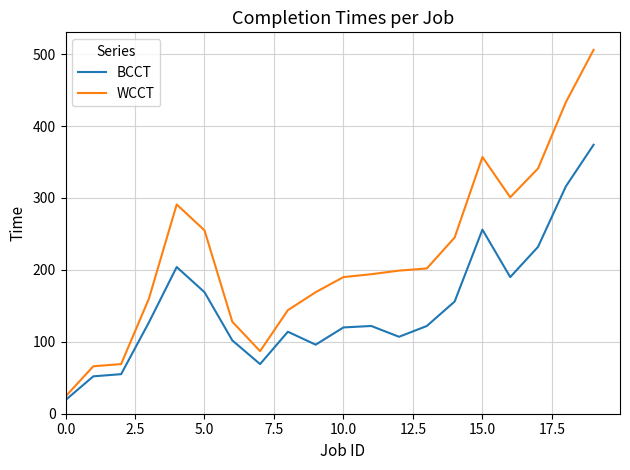

List the series in order of their overall mean, highest first.

WCCT, BCCT